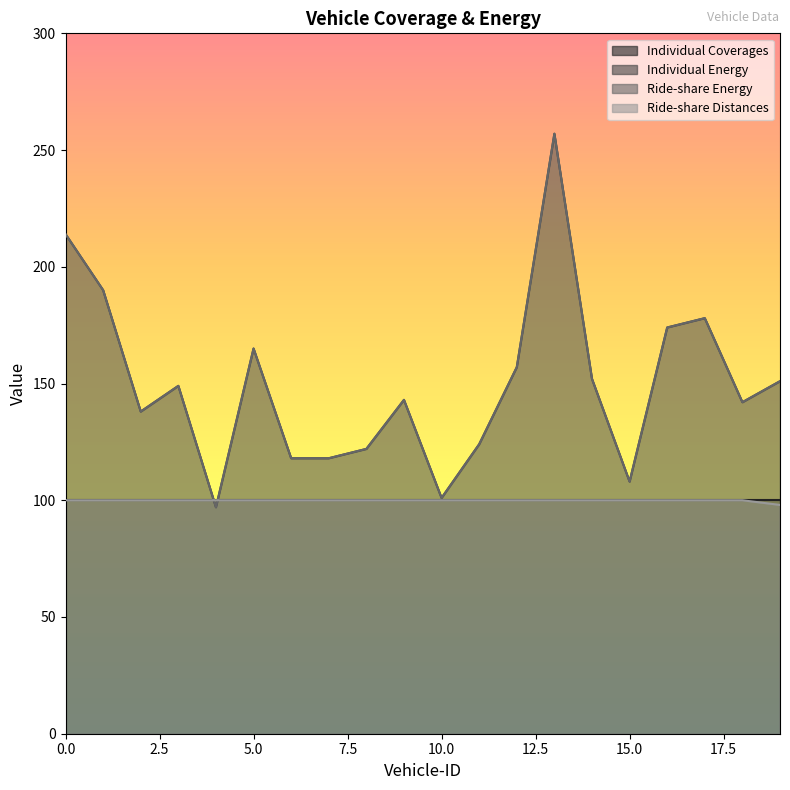

Which has a higher value, 18 or 16?

16